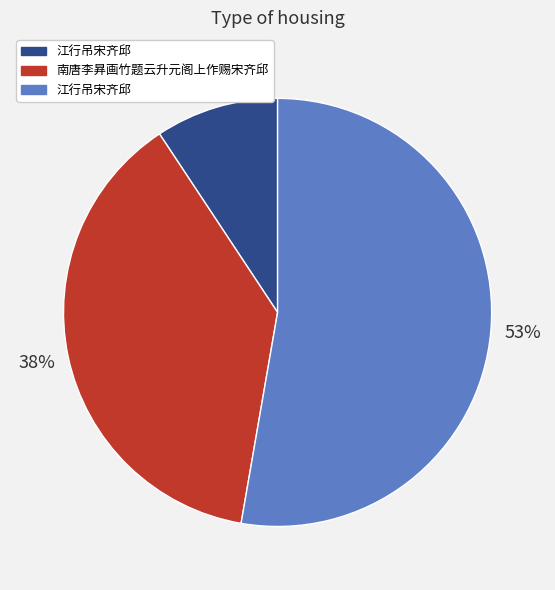

Does any single category account for the majority?

Yes